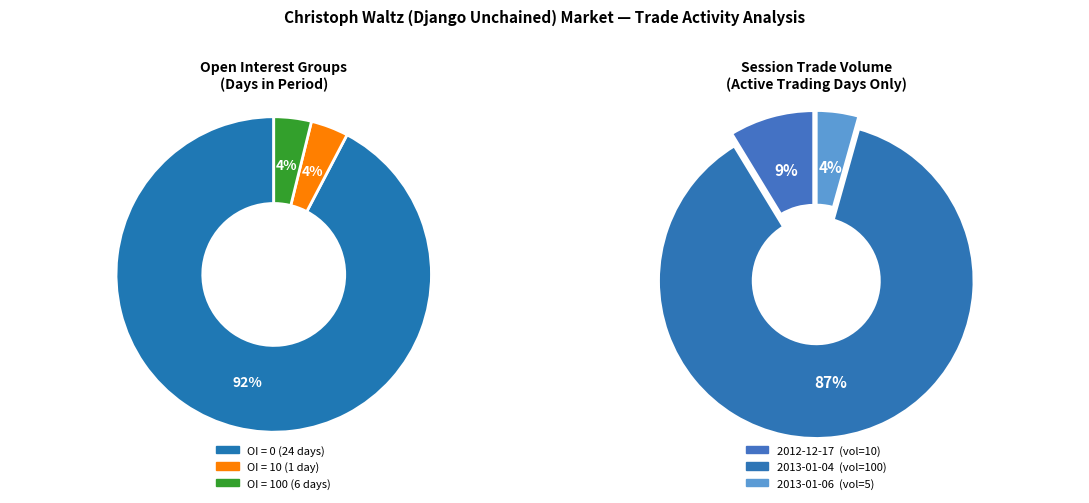

Is there any slice that represents more than half of the pie?

Yes